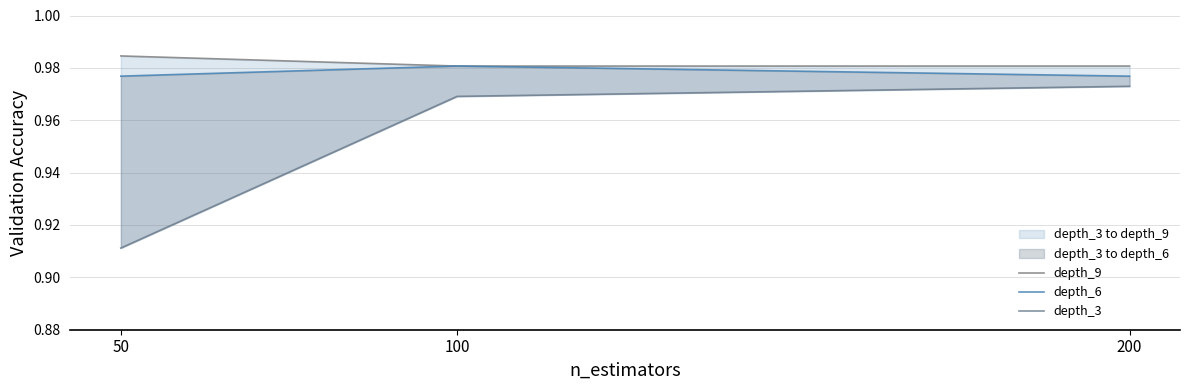

Rank the series by their maximum value, from highest to lowest.

depth_9, depth_6, depth_3